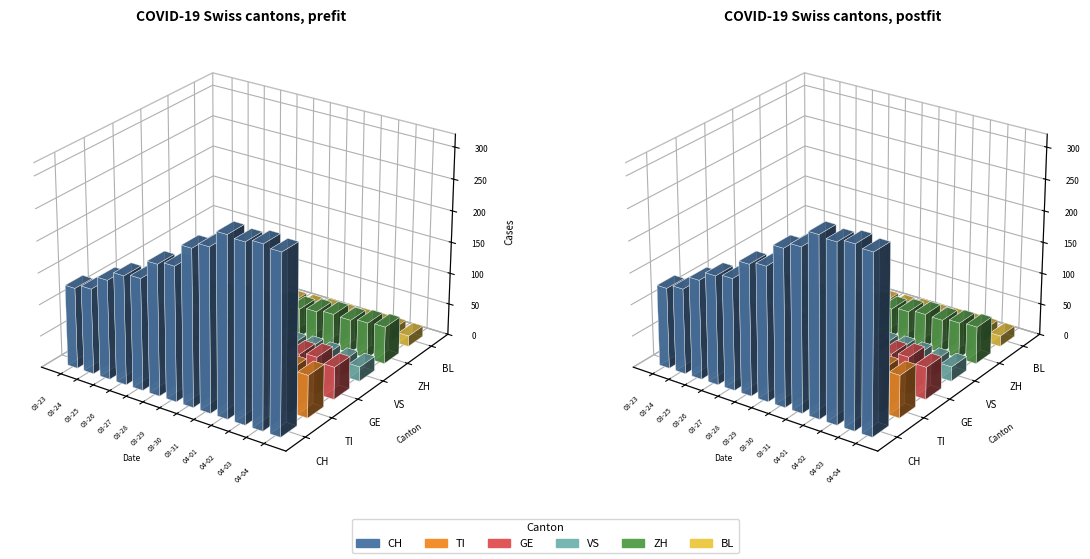

What is the difference between the CH values at 2020-03-28 and 2020-04-02?

73